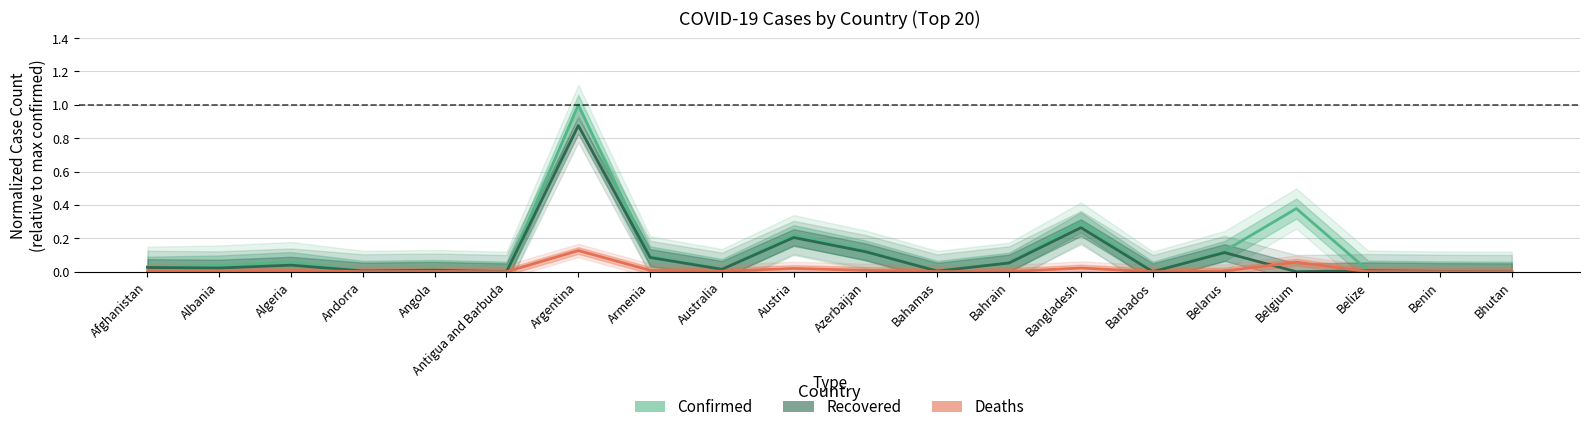

Rank the series at Algeria from lowest to highest value.

Deaths, Recovered, Confirmed